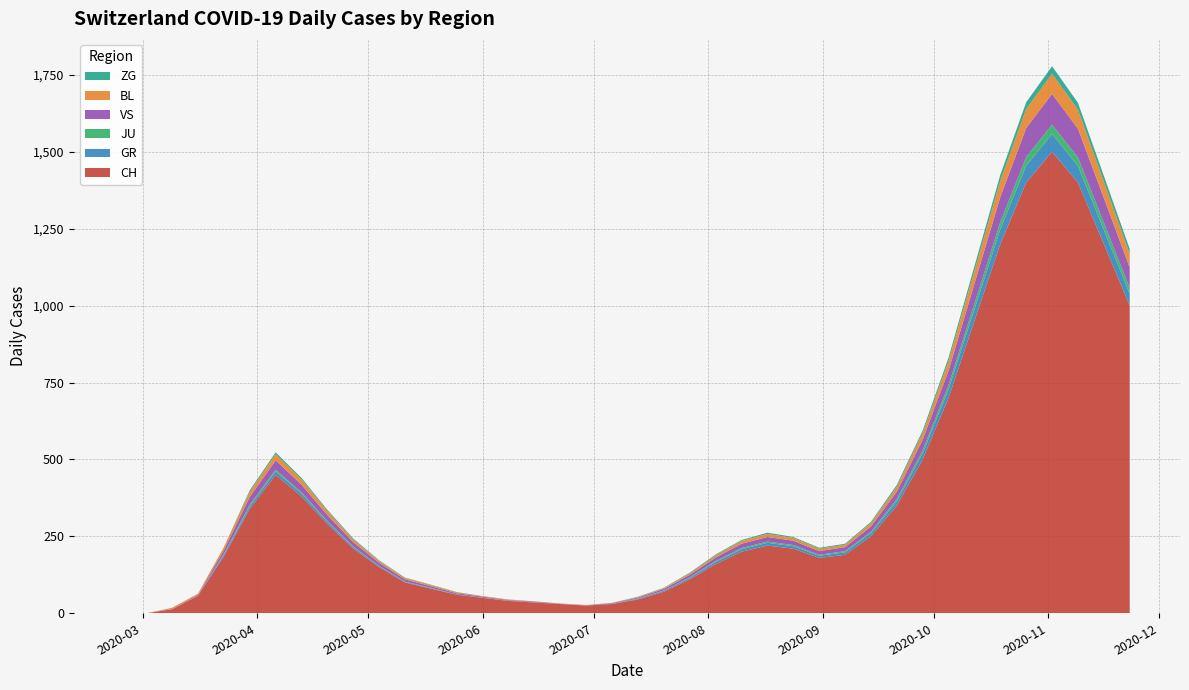

Reading left to right, what are all the values shown in this chart?

CH: 0=0	1=0	2=13	3=57	4=185	5=339	6=450	7=380	8=290	9=210	10=150	11=100	12=80	13=60	14=50	15=40	16=35	17=30	18=25	19=30	20=45	21=70	22=110	23=160	24=200	25=220	26=210	27=180	28=190	29=250	30=350	31=500	32=700	33=950	34=1200	35=1400	36=1500	37=1400	38=1200	39=1000
GR: 0=0	1=0	2=0	3=1	4=5	5=9	6=11	7=9	8=7	9=5	10=3	11=2	12=2	13=1	14=1	15=1	16=1	17=0	18=0	19=1	20=2	21=3	22=5	23=7	24=8	25=9	26=8	27=7	28=8	29=10	30=14	31=20	32=28	33=38	34=48	35=55	36=58	37=54	38=46	39=38
JU: 0=0	1=0	2=0	3=0	4=3	5=5	6=6	7=4	8=3	9=2	10=1	11=1	12=1	13=0	14=0	15=0	16=0	17=0	18=0	19=0	20=1	21=1	22=2	23=3	24=4	25=4	26=4	27=3	28=4	29=5	30=7	31=10	32=14	33=19	34=24	35=28	36=30	37=28	38=24	39=20
VS: 0=0	1=0	2=1	3=2	4=12	5=25	6=30	7=25	8=19	9=14	10=10	11=7	12=5	13=4	14=3	15=2	16=2	17=1	18=1	19=2	20=3	21=5	22=8	23=11	24=14	25=15	26=14	27=12	28=13	29=17	30=24	31=34	32=47	33=64	34=81	35=94	36=100	37=93	38=80	39=66
BL: 0=0	1=0	2=4	3=4	4=10	5=17	6=20	7=17	8=13	9=9	10=6	11=5	12=4	13=3	14=2	15=2	16=1	17=1	18=1	19=1	20=2	21=3	22=5	23=7	24=9	25=10	26=9	27=8	28=8	29=11	30=16	31=22	32=31	33=42	34=53	35=62	36=66	37=62	38=53	39=44
ZG: 0=0	1=0	2=0	3=0	4=0	5=5	6=6	7=5	8=4	9=3	10=2	11=1	12=1	13=1	14=0	15=0	16=0	17=0	18=0	19=0	20=1	21=1	22=2	23=3	24=3	25=4	26=3	27=3	28=3	29=4	30=6	31=8	32=11	33=15	34=19	35=22	36=24	37=22	38=19	39=16